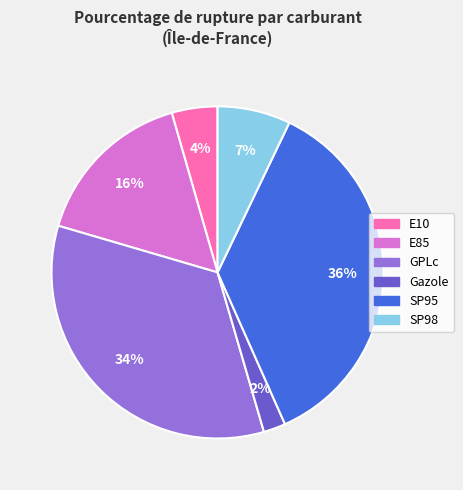

Between Gazole and SP98, which is larger?

SP98